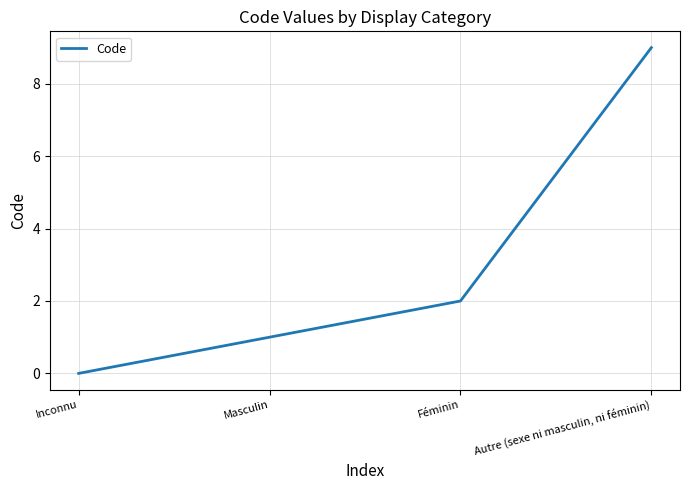

What is the difference between the maximum and minimum values?

9